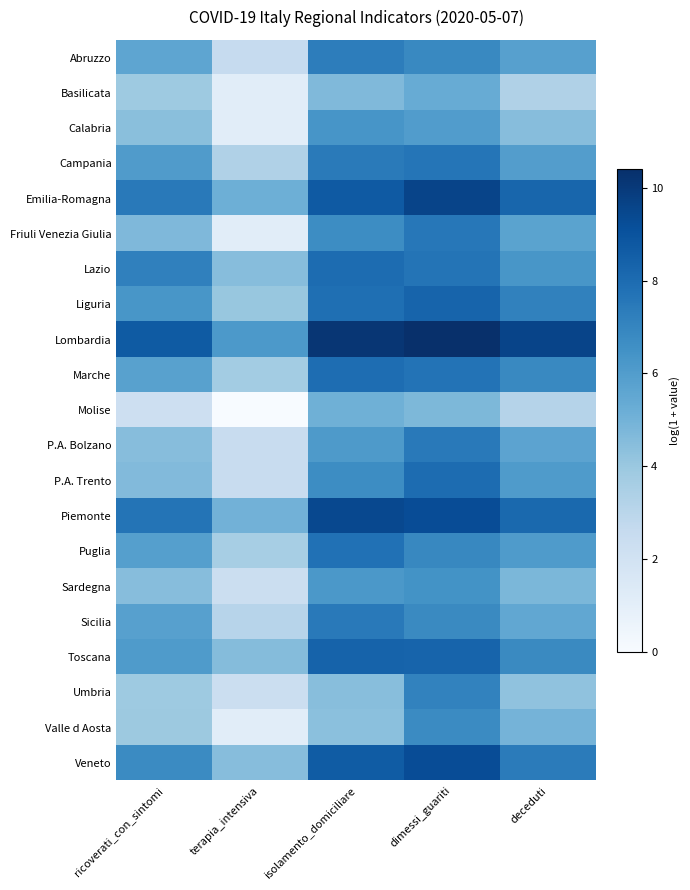

Reading left to right, extract all data points from this chart.

Abruzzo: ricoverati_con_sintomi=5.6	terapia_intensiva=2.6	isolamento_domiciliare=7.3	dimessi_guariti=6.9	deceduti=5.9
Basilicata: ricoverati_con_sintomi=3.9	terapia_intensiva=1.1	isolamento_domiciliare=4.7	dimessi_guariti=5.3	deceduti=3.3
Calabria: ricoverati_con_sintomi=4.4	terapia_intensiva=1.1	isolamento_domiciliare=6.3	dimessi_guariti=6.0	deceduti=4.5
Campania: ricoverati_con_sintomi=6.0	terapia_intensiva=3.3	isolamento_domiciliare=7.4	dimessi_guariti=7.6	deceduti=5.9
Emilia-Romagna: ricoverati_con_sintomi=7.5	terapia_intensiva=5.2	isolamento_domiciliare=8.7	dimessi_guariti=9.6	deceduti=8.2
Friuli Venezia Giulia: ricoverati_con_sintomi=4.7	terapia_intensiva=1.1	isolamento_domiciliare=6.7	dimessi_guariti=7.5	deceduti=5.7
Lazio: ricoverati_con_sintomi=7.2	terapia_intensiva=4.5	isolamento_domiciliare=8.0	dimessi_guariti=7.7	deceduti=6.3
Liguria: ricoverati_con_sintomi=6.3	terapia_intensiva=4.1	isolamento_domiciliare=7.9	dimessi_guariti=8.3	deceduti=7.1
Lombardia: ricoverati_con_sintomi=8.7	terapia_intensiva=6.2	isolamento_domiciliare=10.2	dimessi_guariti=10.4	deceduti=9.6
Marche: ricoverati_con_sintomi=5.8	terapia_intensiva=3.7	isolamento_domiciliare=8.0	dimessi_guariti=7.7	deceduti=6.9
Molise: ricoverati_con_sintomi=2.2	terapia_intensiva=0.0	isolamento_domiciliare=5.1	dimessi_guariti=4.7	deceduti=3.1
P.A. Bolzano: ricoverati_con_sintomi=4.5	terapia_intensiva=2.5	isolamento_domiciliare=6.1	dimessi_guariti=7.4	deceduti=5.7
P.A. Trento: ricoverati_con_sintomi=4.6	terapia_intensiva=2.5	isolamento_domiciliare=6.7	dimessi_guariti=8.0	deceduti=6.1
Piemonte: ricoverati_con_sintomi=7.7	terapia_intensiva=5.0	isolamento_domiciliare=9.4	dimessi_guariti=9.2	deceduti=8.1
Puglia: ricoverati_con_sintomi=5.9	terapia_intensiva=3.6	isolamento_domiciliare=7.8	dimessi_guariti=6.9	deceduti=6.1
Sardegna: ricoverati_con_sintomi=4.5	terapia_intensiva=2.3	isolamento_domiciliare=6.2	dimessi_guariti=6.4	deceduti=4.8
Sicilia: ricoverati_con_sintomi=5.9	terapia_intensiva=3.1	isolamento_domiciliare=7.5	dimessi_guariti=6.8	deceduti=5.5
Toscana: ricoverati_con_sintomi=6.1	terapia_intensiva=4.5	isolamento_domiciliare=8.3	dimessi_guariti=8.3	deceduti=6.8
Umbria: ricoverati_con_sintomi=3.9	terapia_intensiva=2.3	isolamento_domiciliare=4.5	dimessi_guariti=7.1	deceduti=4.3
Valle d Aosta: ricoverati_con_sintomi=3.9	terapia_intensiva=1.1	isolamento_domiciliare=4.4	dimessi_guariti=6.8	deceduti=4.9
Veneto: ricoverati_con_sintomi=6.8	terapia_intensiva=4.5	isolamento_domiciliare=8.6	dimessi_guariti=9.3	deceduti=7.4